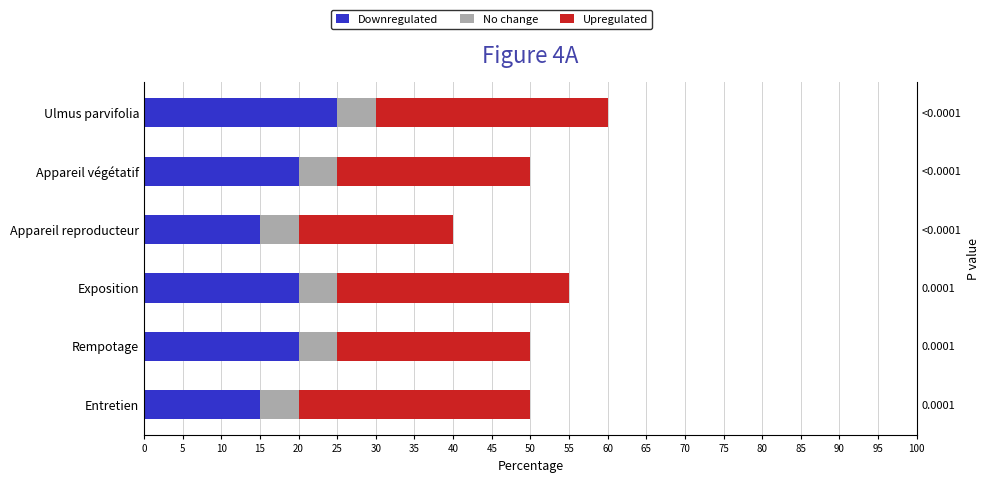

What are all the series names shown in the legend?

Downregulated, No change, Upregulated